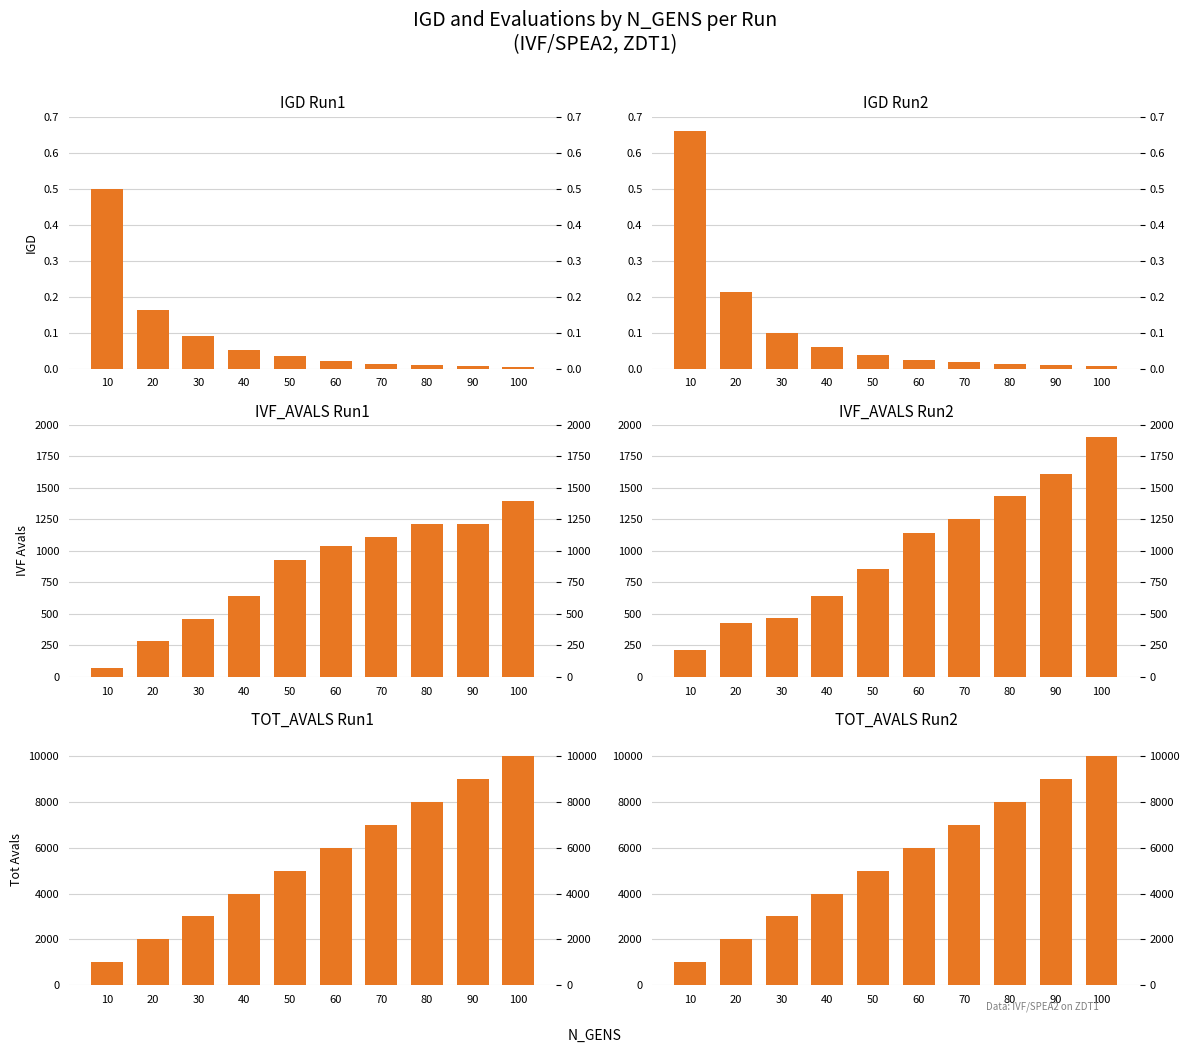

How many values in the IVF_AVALS Run2 series exceed 1144?

4